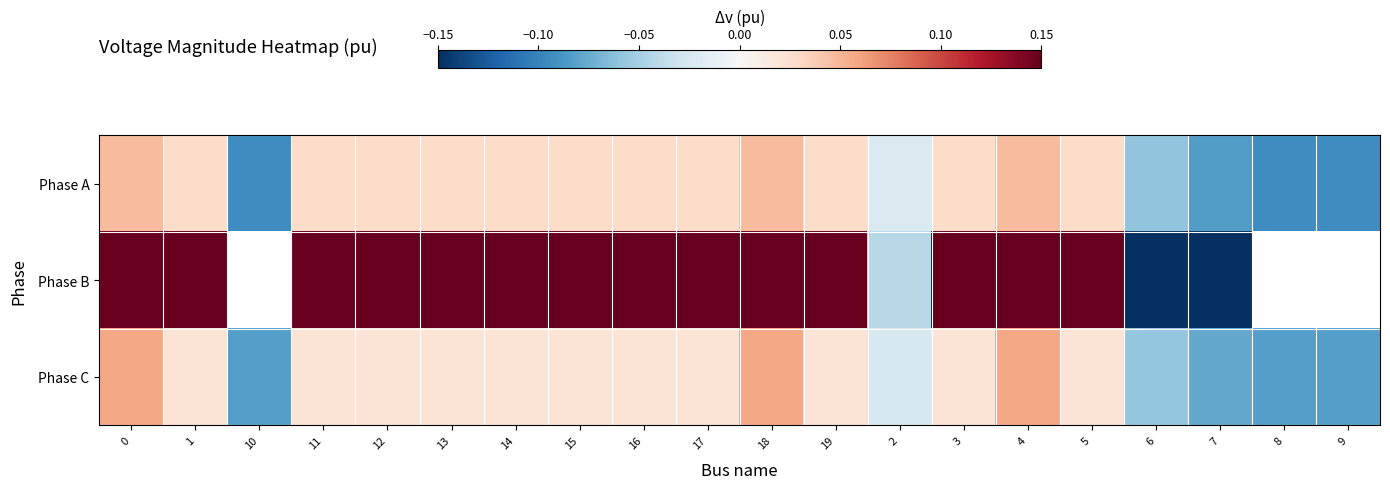

Which label corresponds to the largest value in the chart?

18